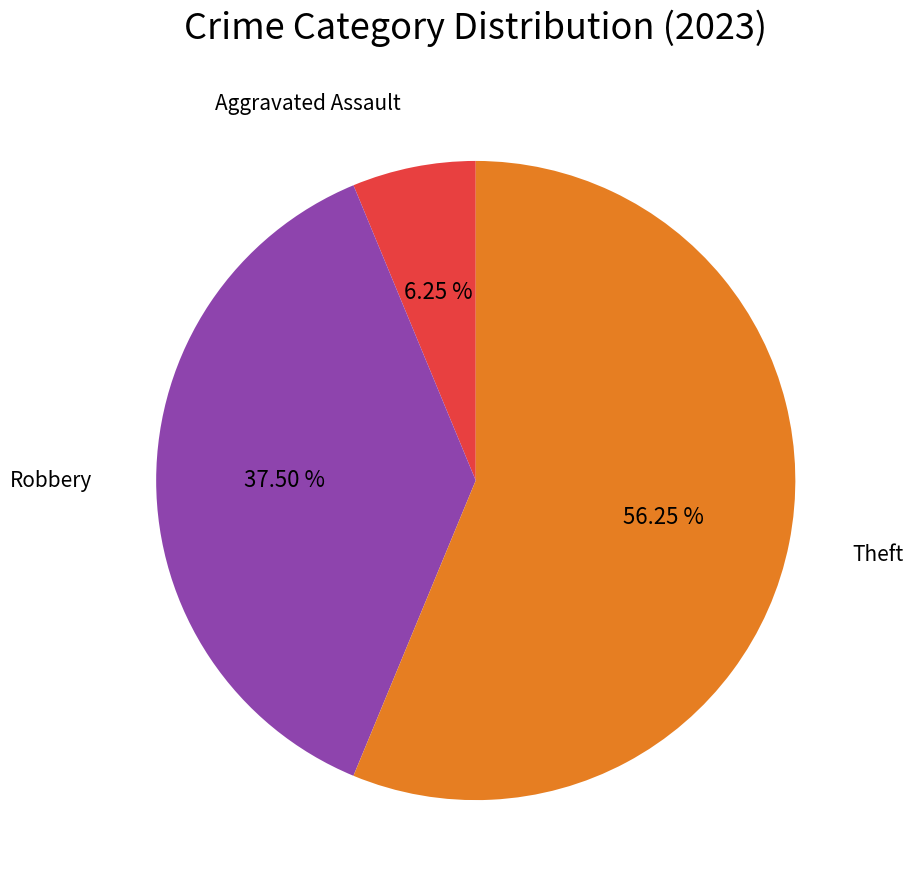

Is the sum of Robbery and Theft greater than half?

Yes